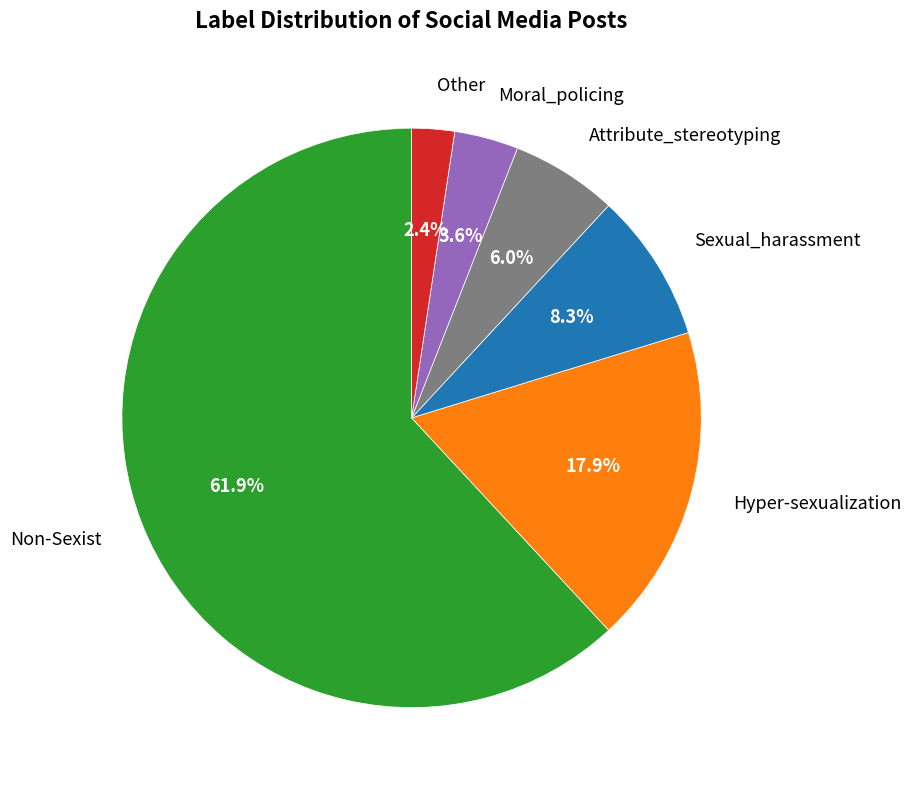

Count the number of slices in the pie.

6